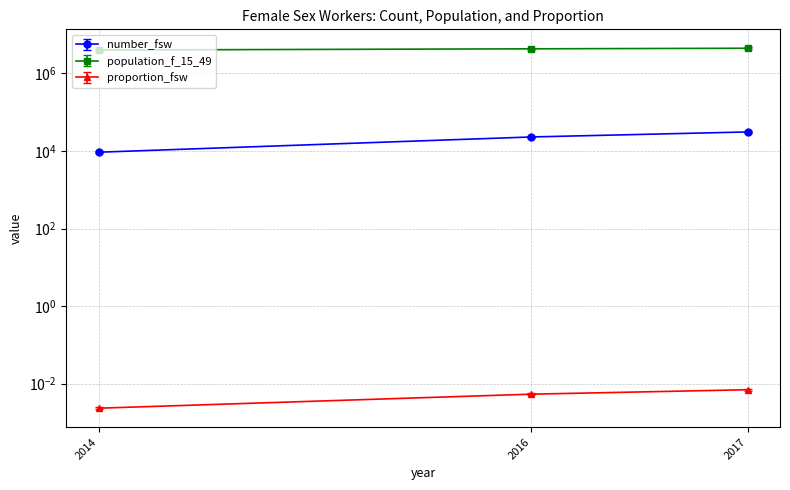

List the series in order of their peak value, lowest first.

proportion_fsw, number_fsw, population_f_15_49